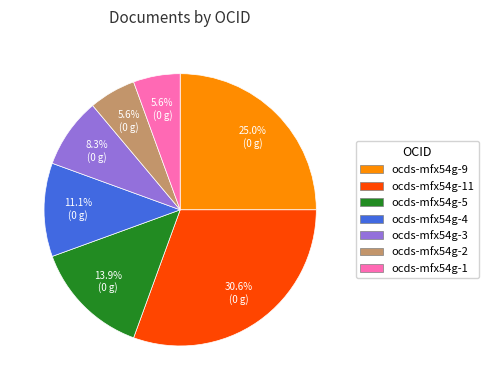

What percentage is the ocds-mfx54g-3 slice, to the nearest percent?

8%